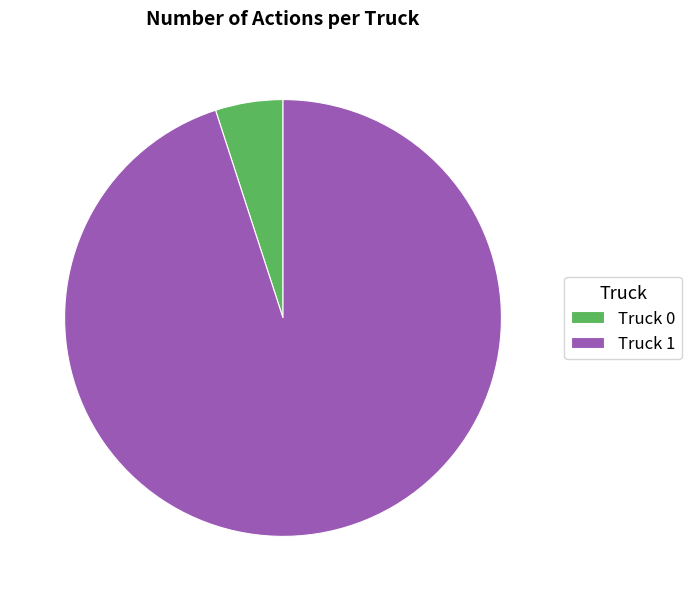

The Truck 0 slice represents 1% of the pie. True or false?

False